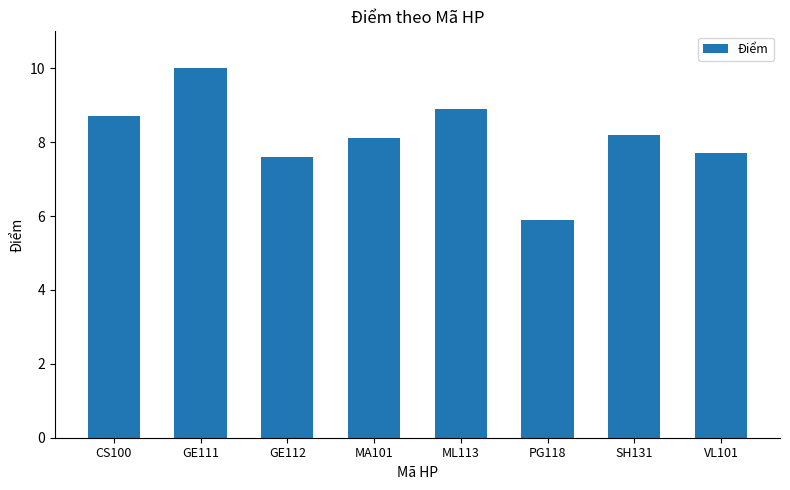

What position from the left is GE112?

3